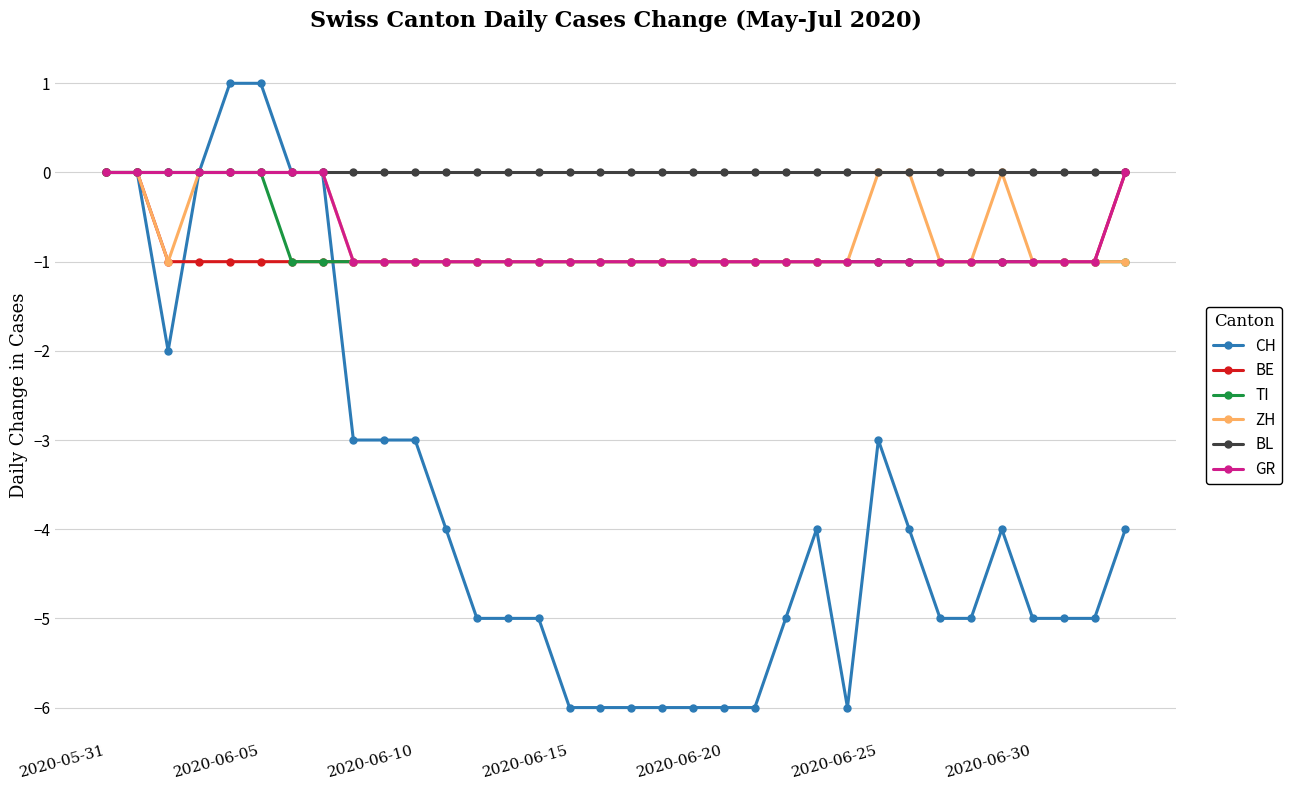

What is the smallest value displayed?

-6